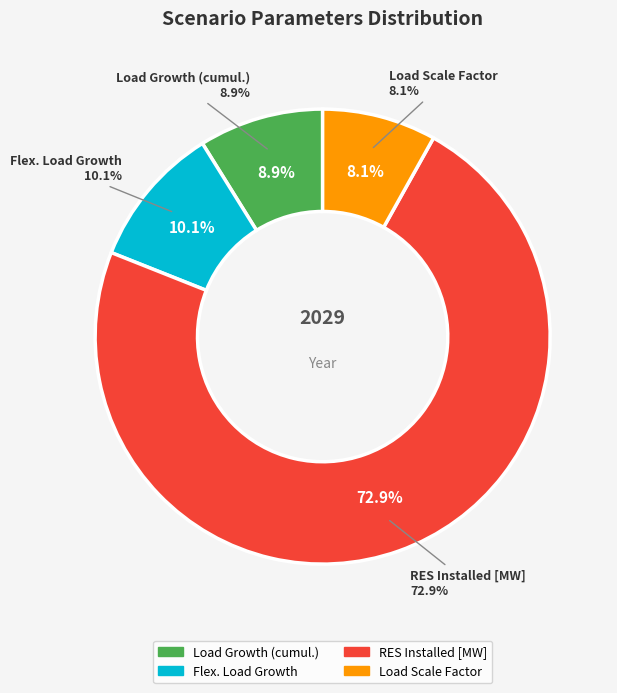

What percentage is the Load Growth (cumul.) slice, to the nearest percent?

9%